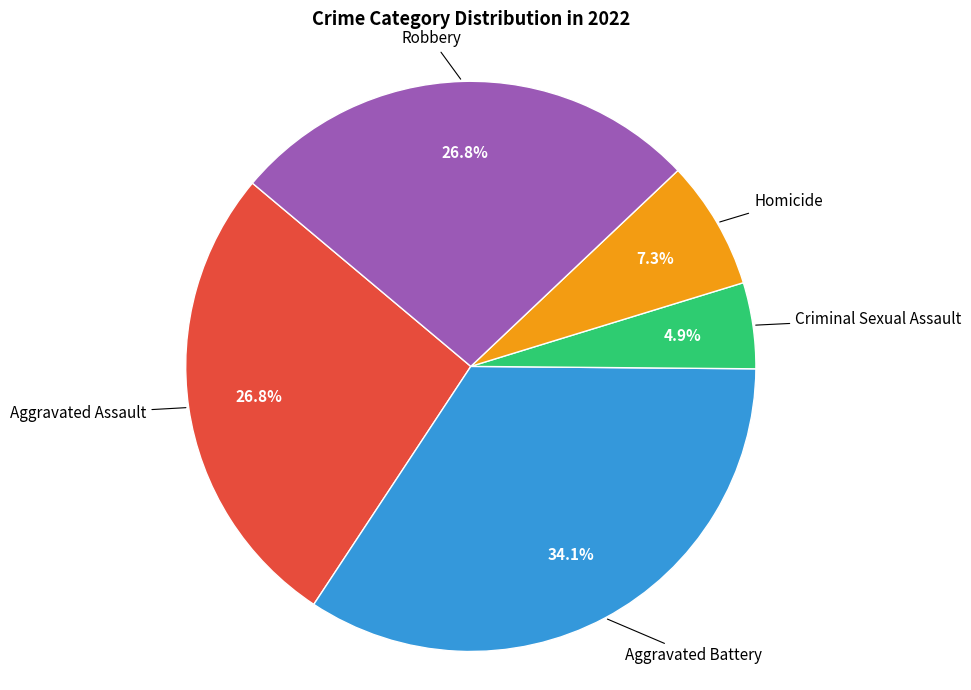

Does any single category account for the majority?

No